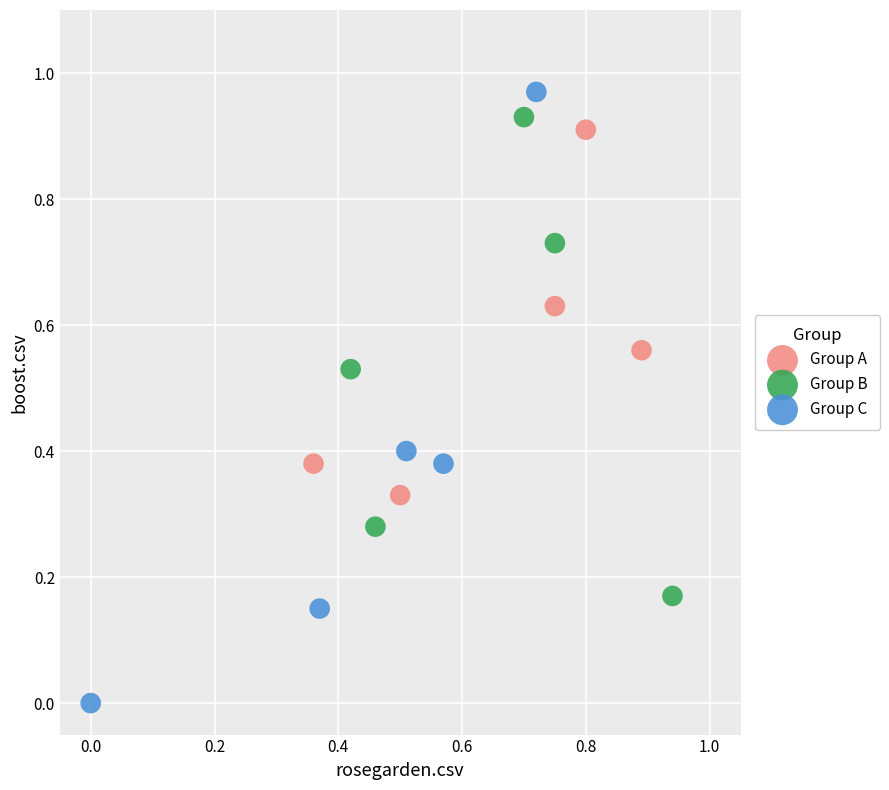

What are all the series names shown in the legend?

Group A, Group B, Group C